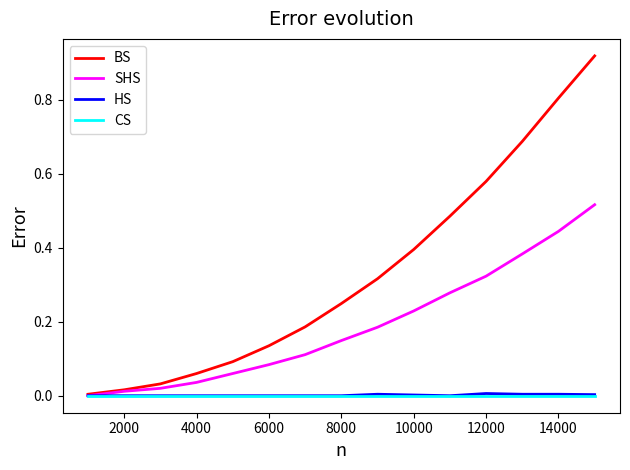

Which series has the widest spread of values?

BS